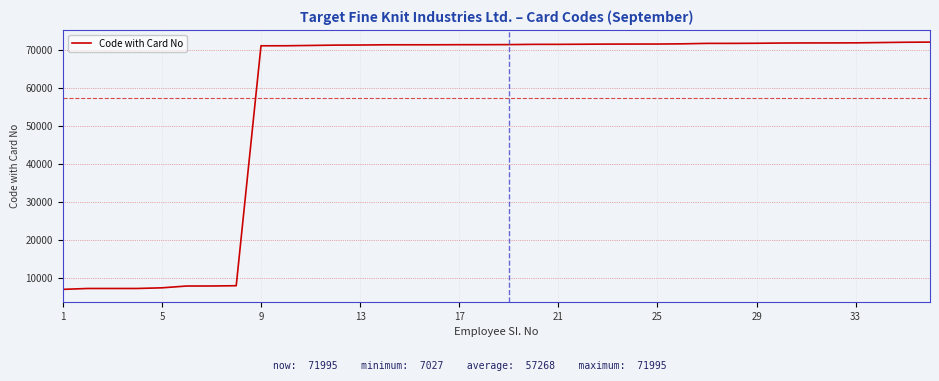

What is the maximum value shown in the chart?

71995